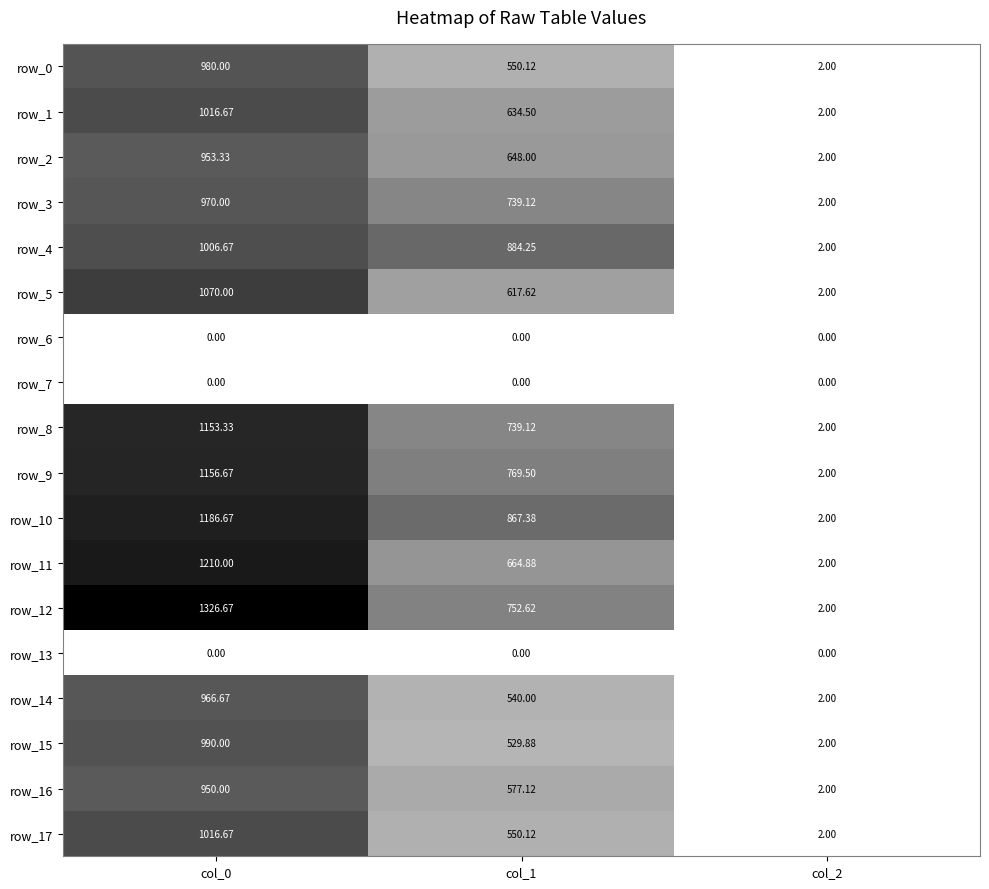

At which category does the chart reach its peak across all series?

col_0